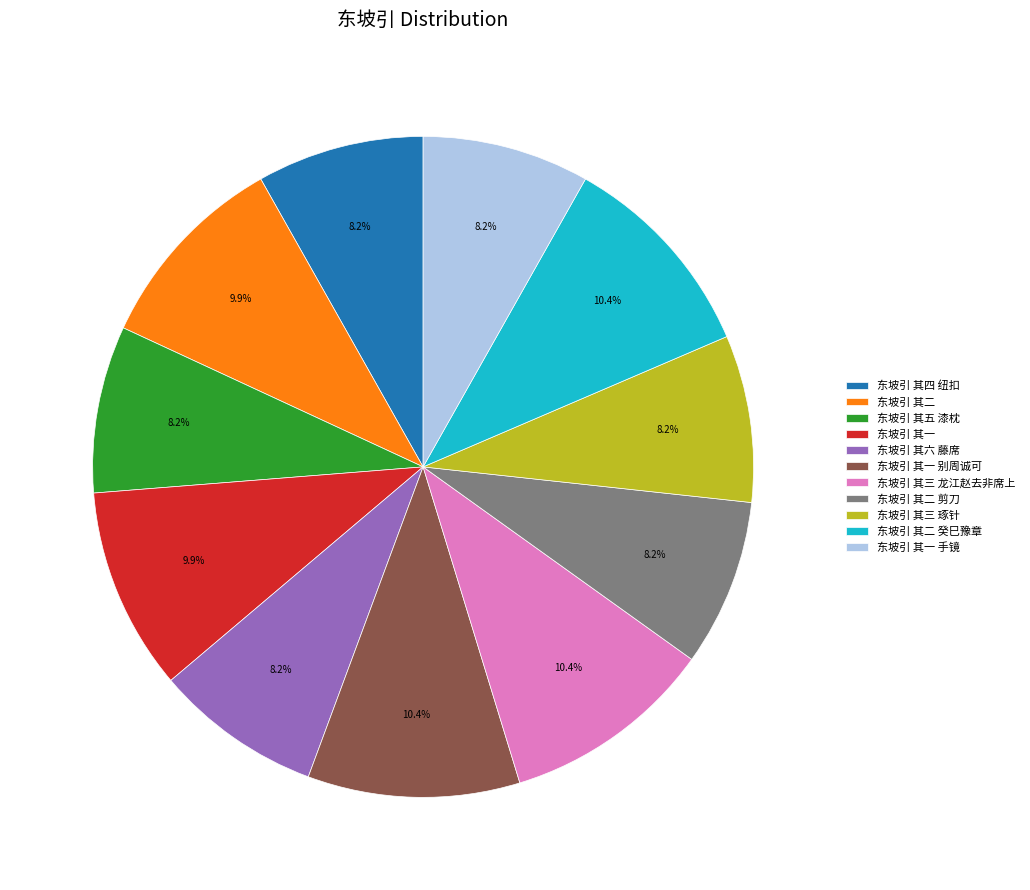

To the nearest percent, what is the combined percentage of 东坡引 其一 and 东坡引 其三 琢针?

18%